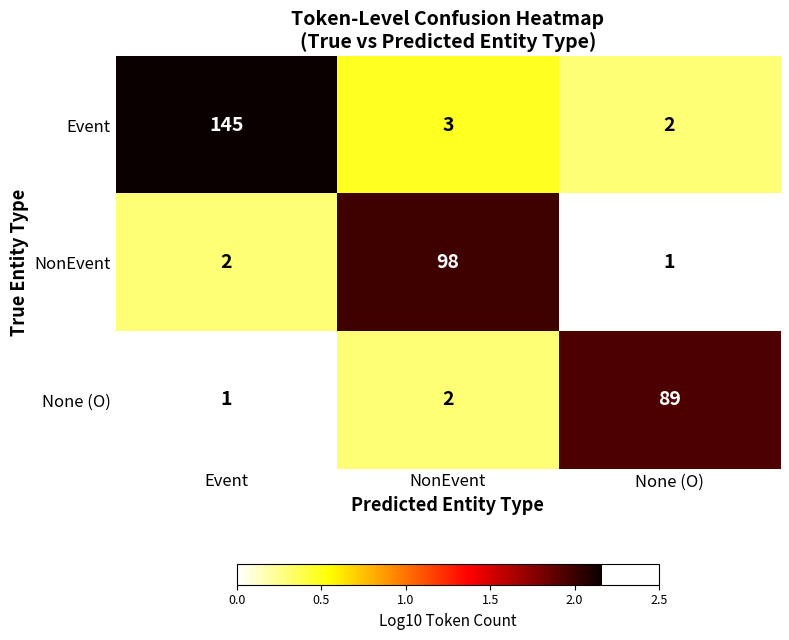

Rank the series by their maximum value, from lowest to highest.

None (O), NonEvent, Event